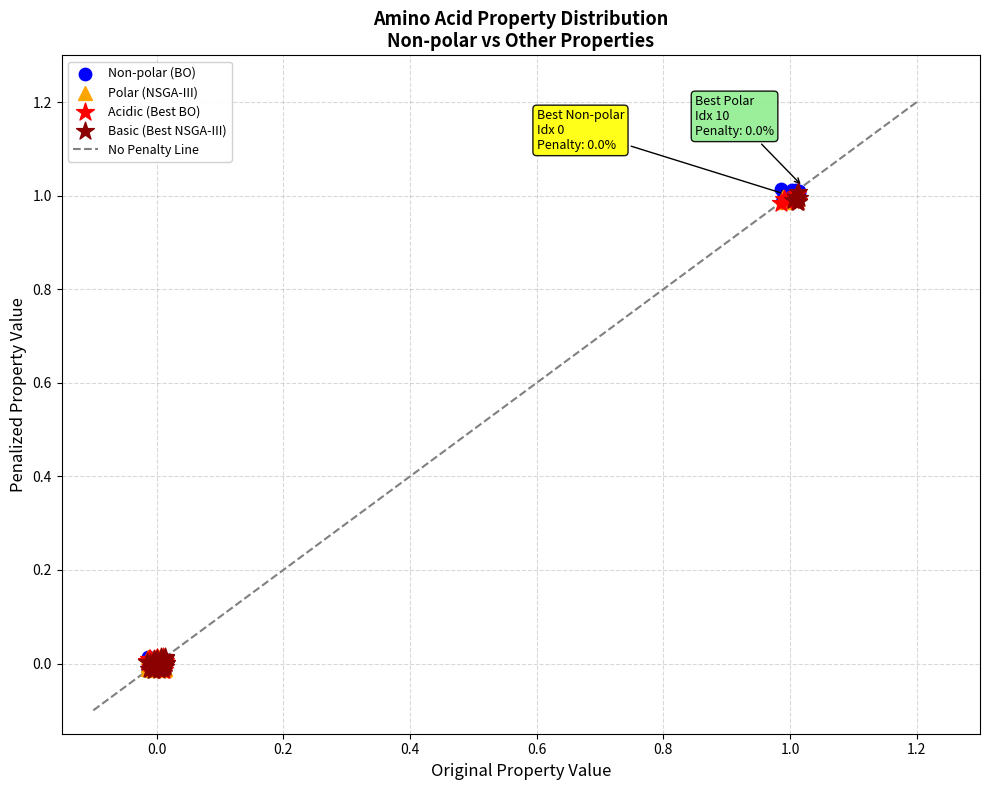

Which series has the widest spread of Y values?

Non-polar (BO)